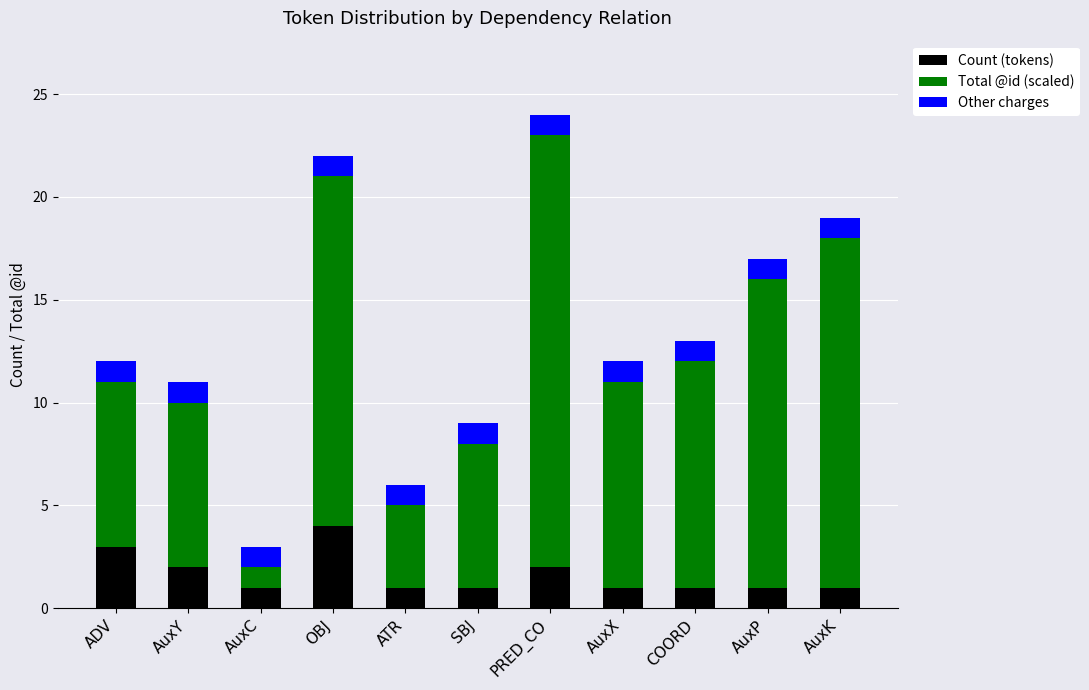

How many categories are shown in the chart?

11